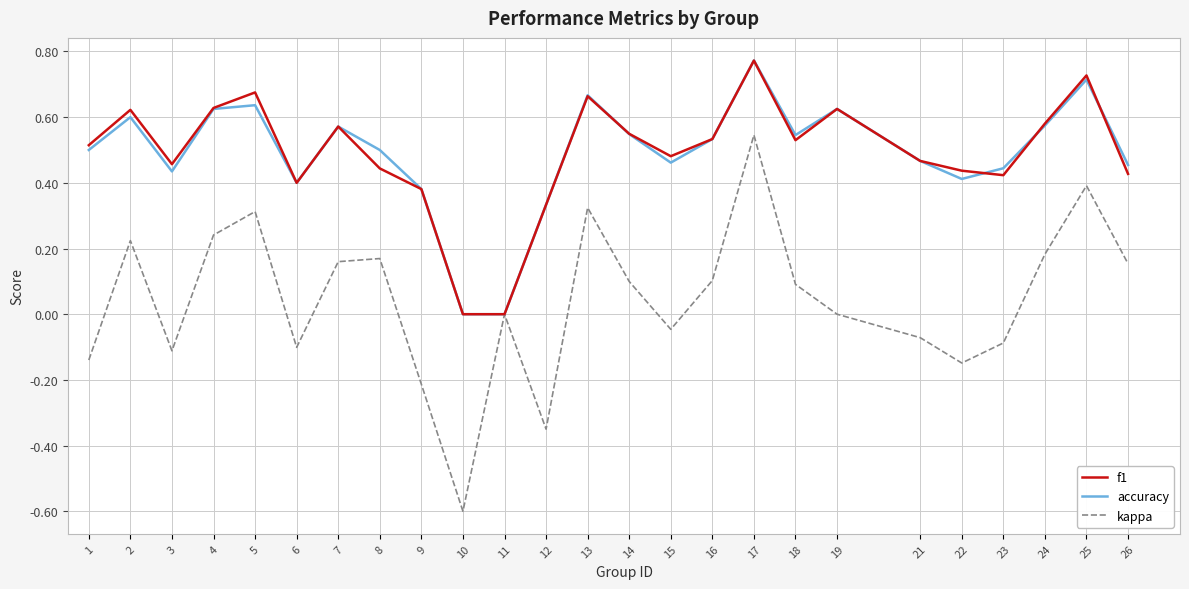

Does the chart display data point markers on the line(s)?

No